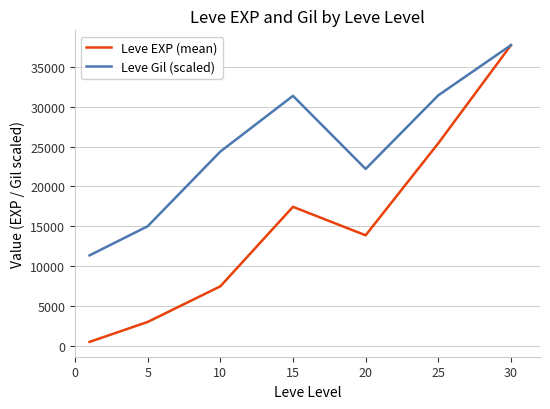

What is the minimum value shown in the chart?

510.2